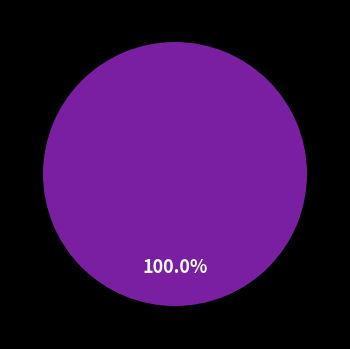

Does any single category account for the majority?

Yes